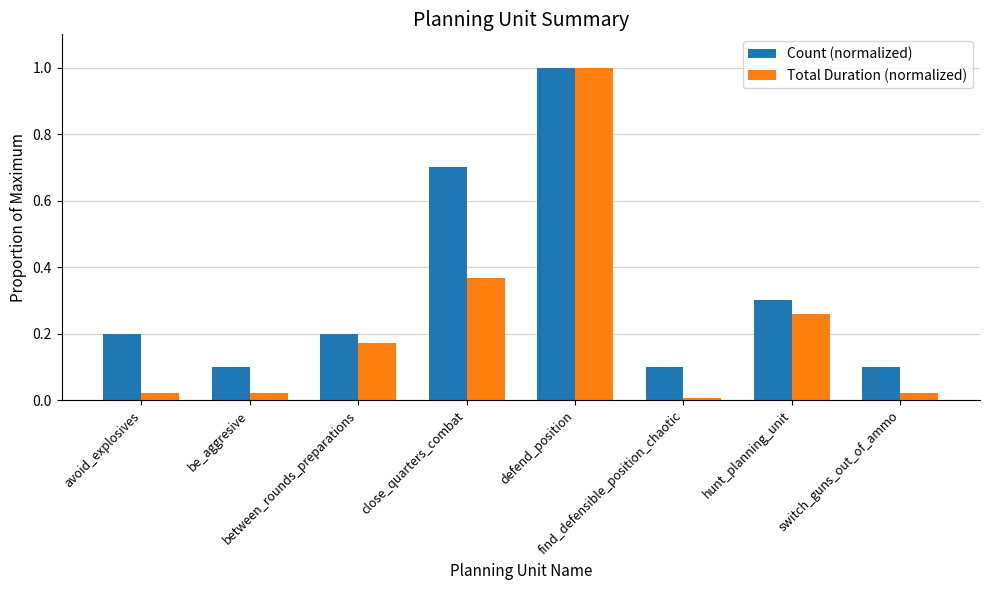

Which category has the highest value in the Total Duration (normalized) series?

defend_position